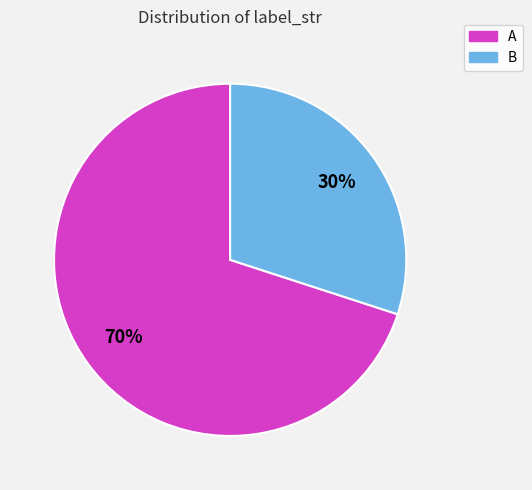

What is the majority slice?

A